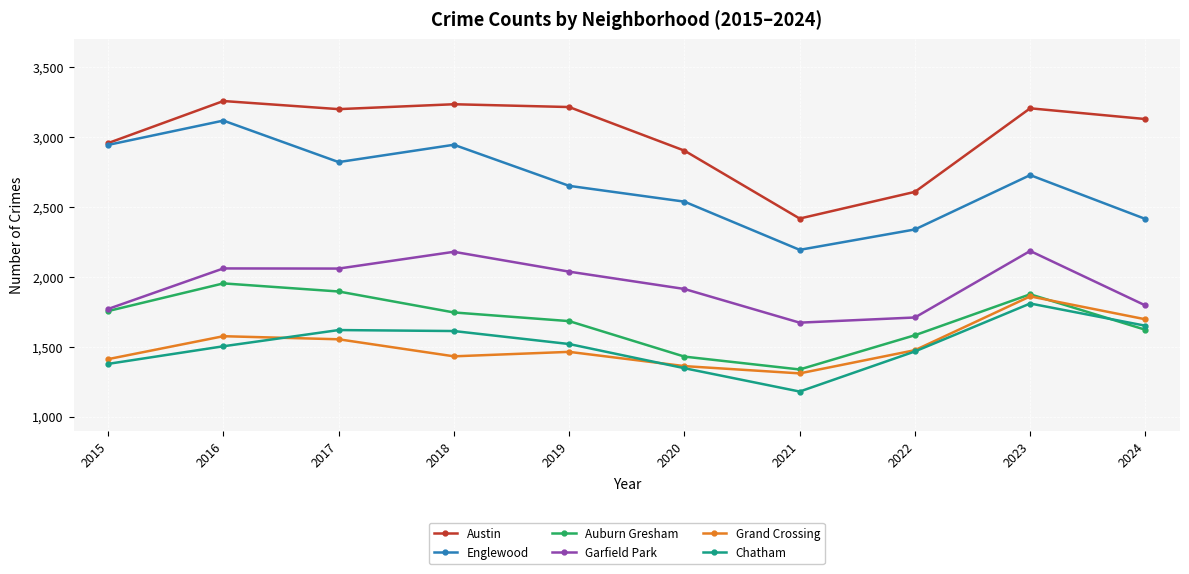

Count the number of categories in the chart.

10